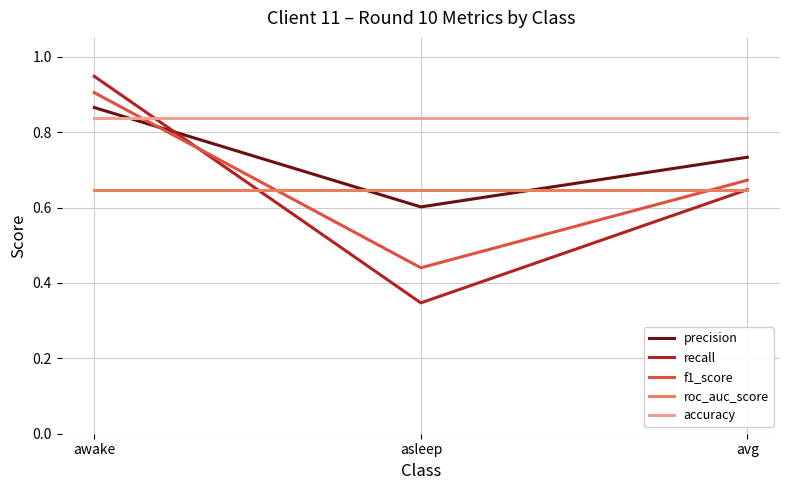

What position from the right is awake?

3